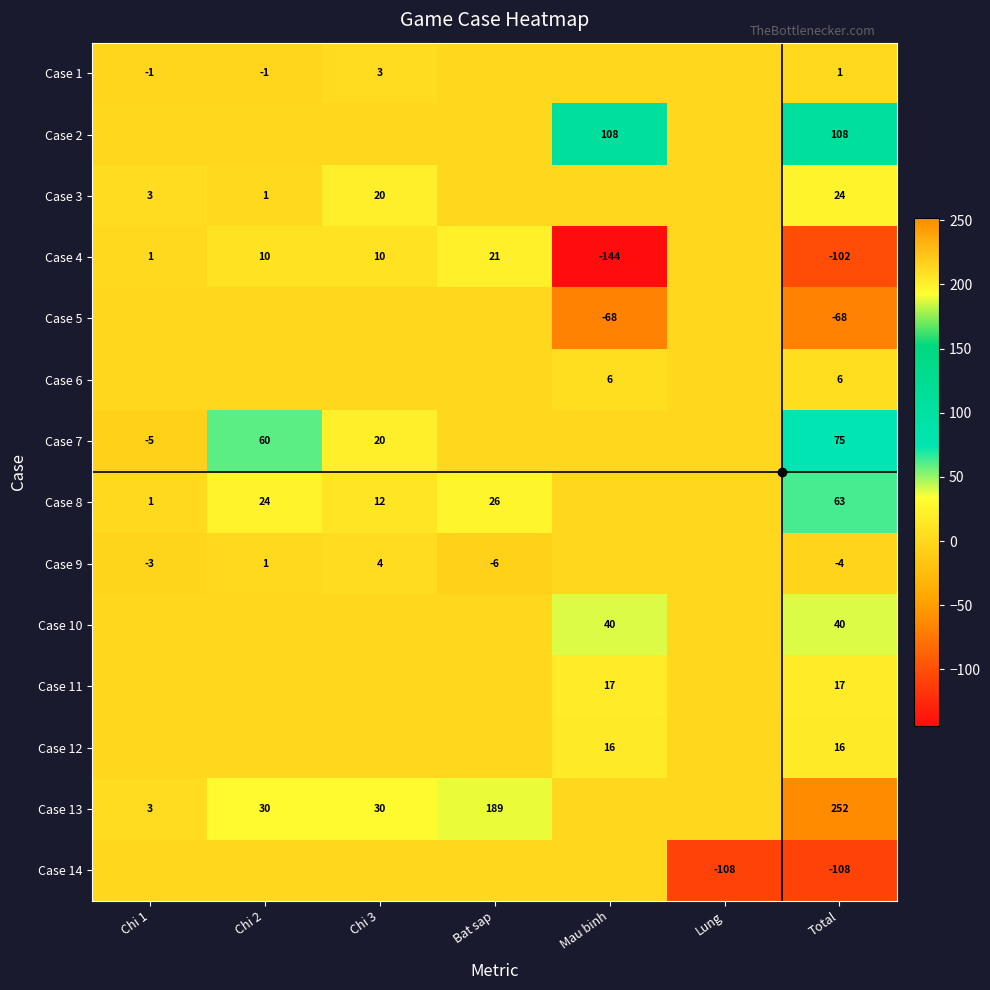

How many data points does each series have?

7